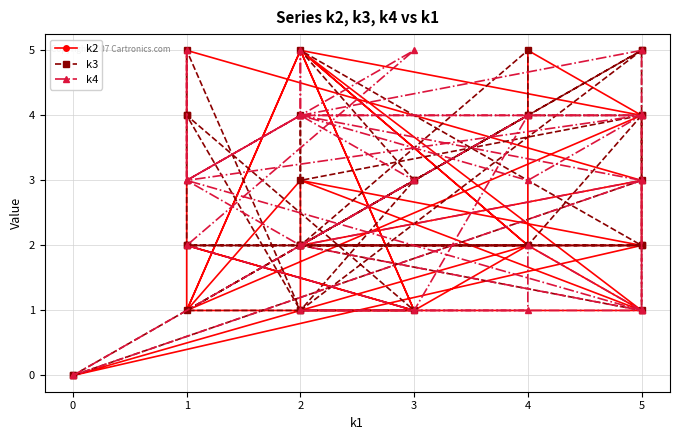

Count the k2 values in the range 1 to 4.

24